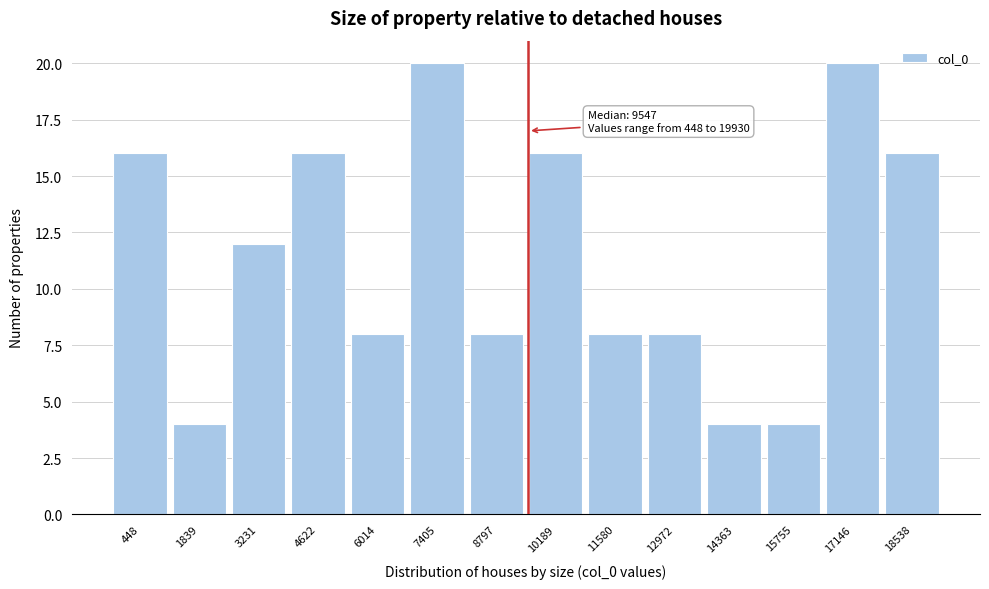

Reading right to left, transcribe all the data shown in this chart.

18538=16	17146=20	15755=4	14363=4	12972=8	11580=8	10189=16	8797=8	7405=20	6014=8	4622=16	3231=12	1839=4	448=16